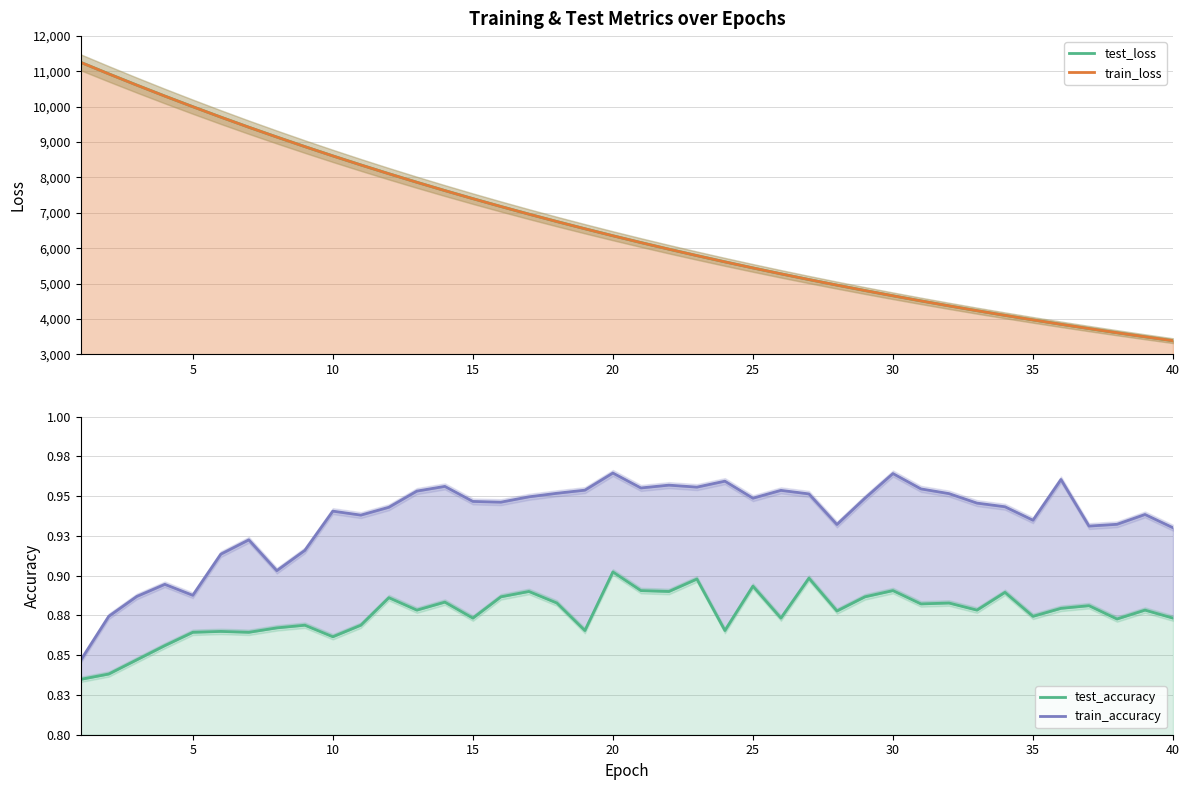

Rank the series at 25 from highest to lowest value.

test_loss, train_loss, train_accuracy, test_accuracy